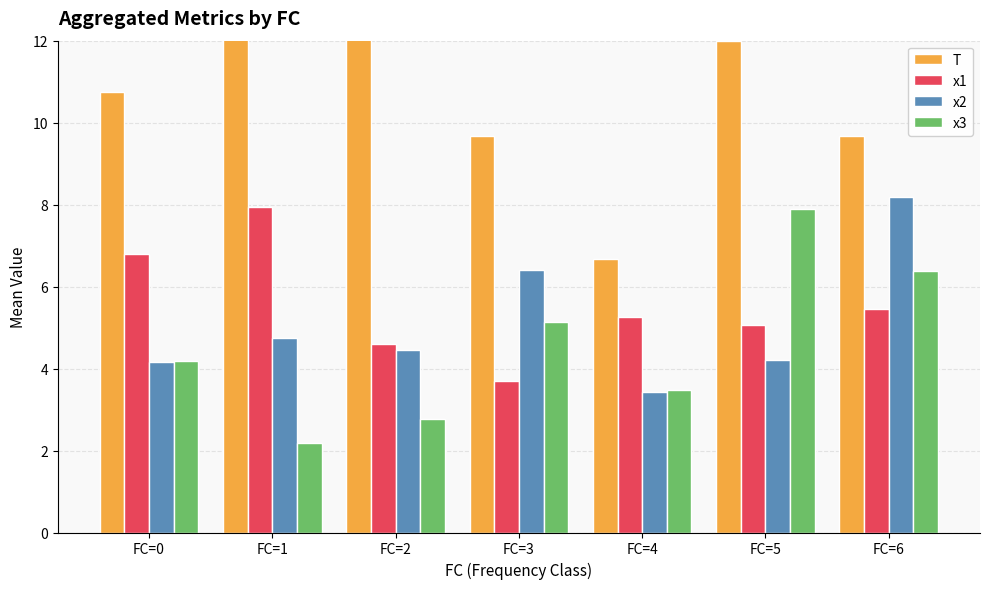

True or false: x3 has a value of 4.2 at FC=0.

True